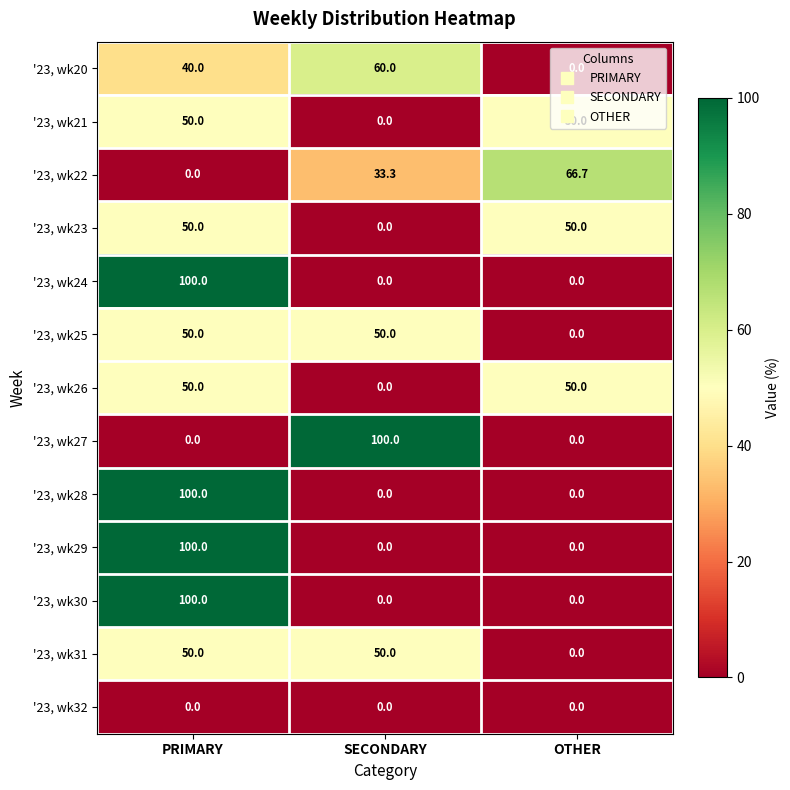

What is the greatest value displayed?

100.0